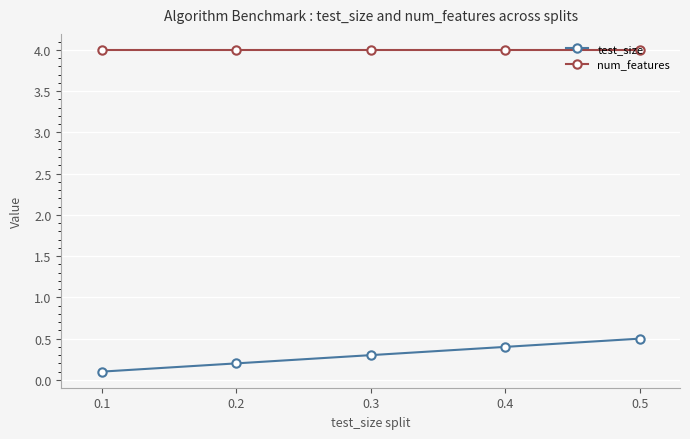

True or false: test_size and num_features intersect in this chart.

False